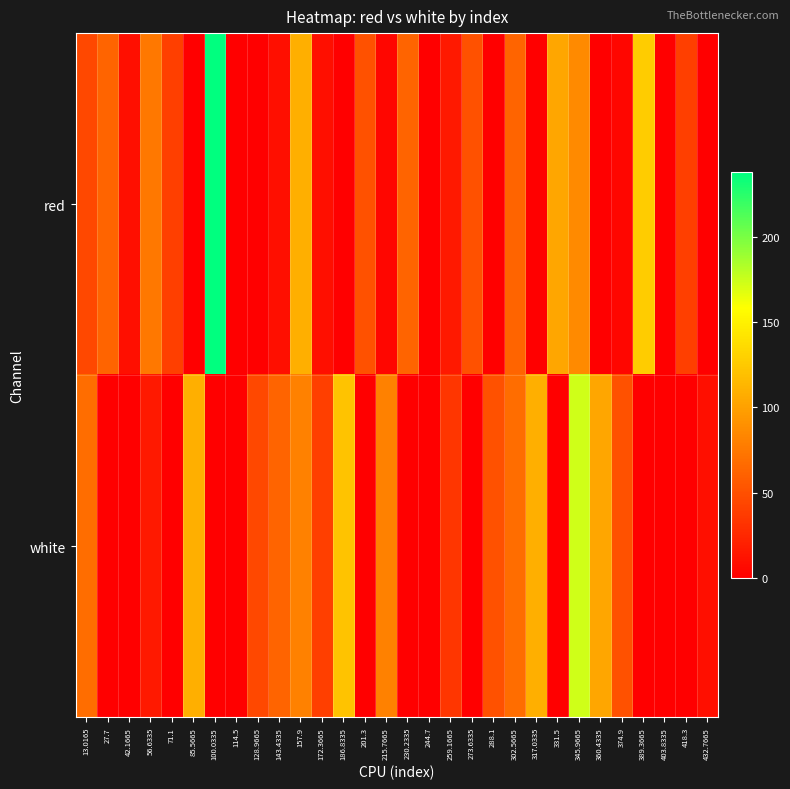

What is the greatest value displayed?

237.8